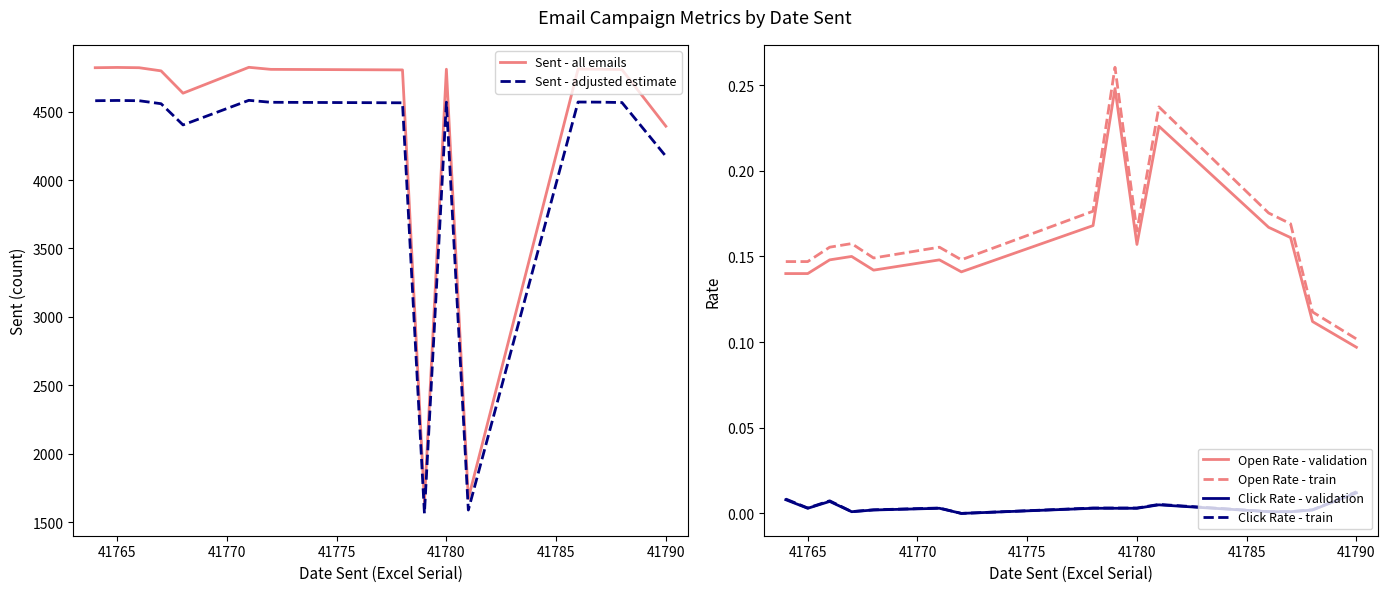

True or false: Open Rate - validation has more than 2 points higher than both neighbors.

True